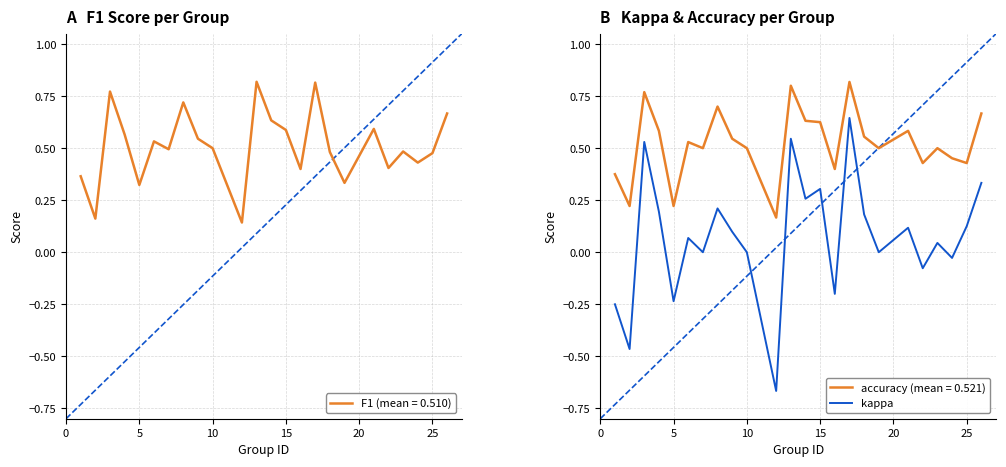

True or false: accuracy and kappa intersect in this chart.

False